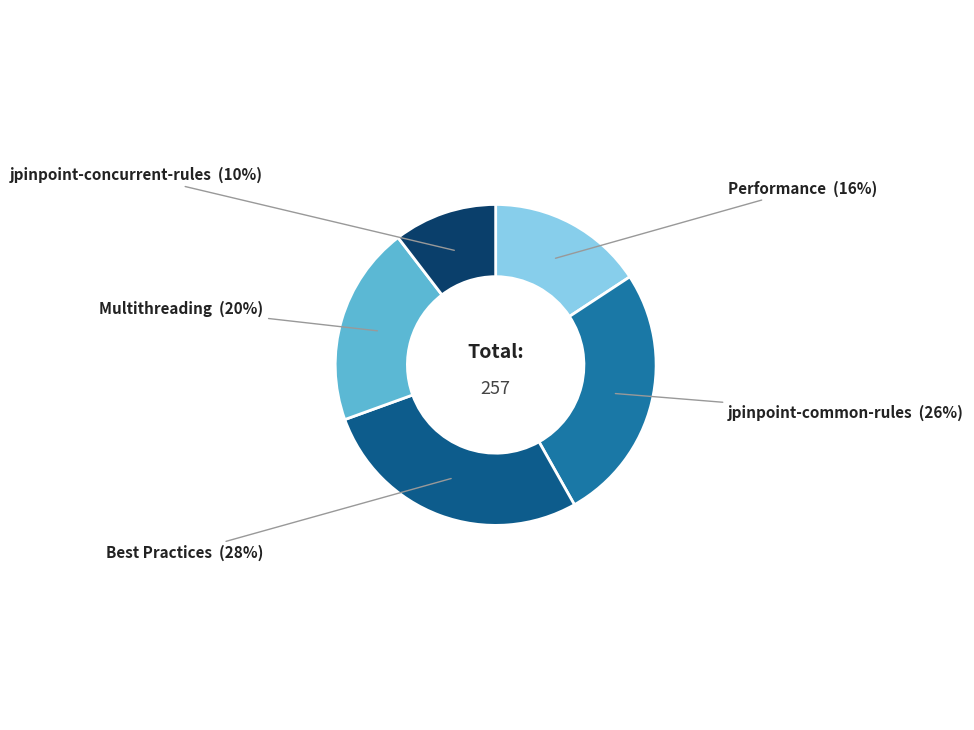

To the nearest percent, what percentage of the pie is Best Practices?

28%